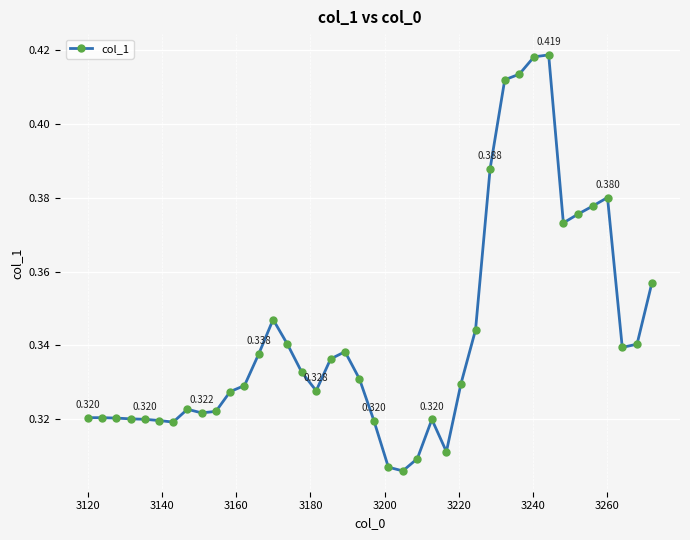

True or false: there are more than 1 points higher than both neighbors.

True